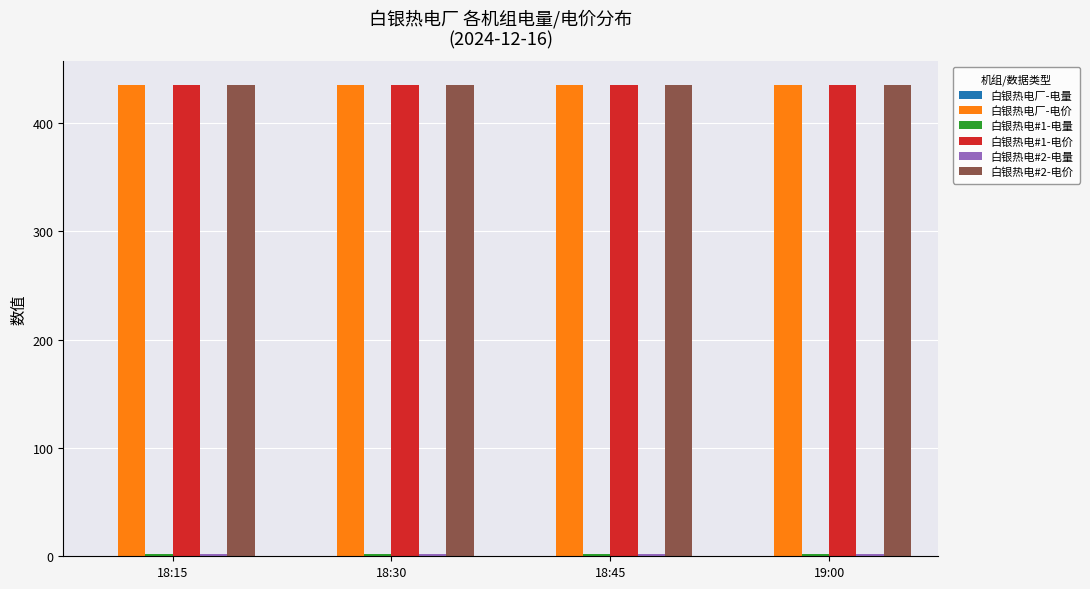

Is it true that 白银热电厂-电价 equals 435.1 at 18:15?

True